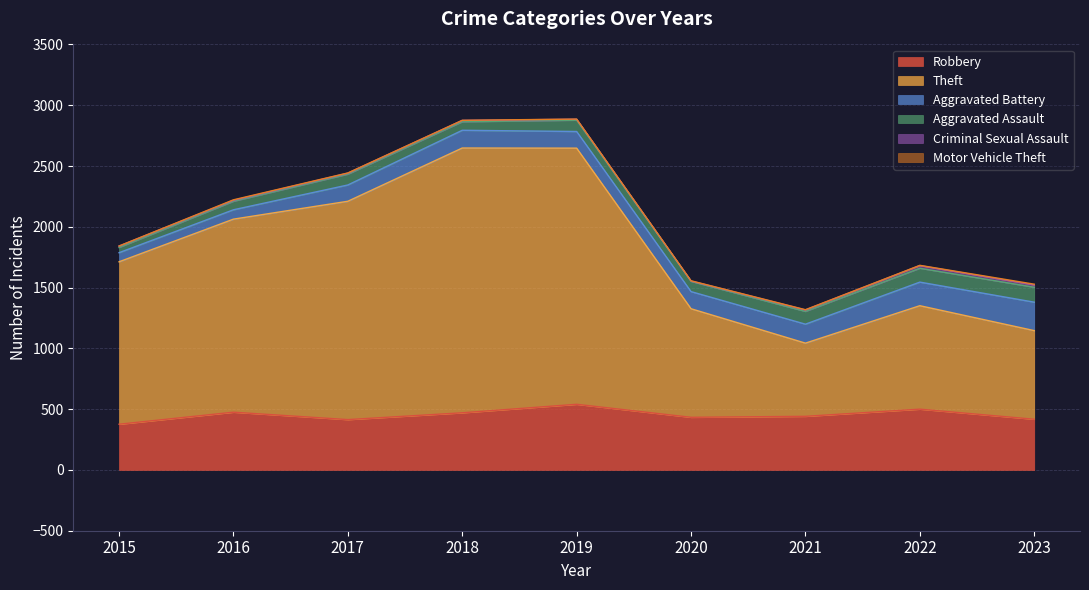

Which series has the largest range (max minus min)?

Theft